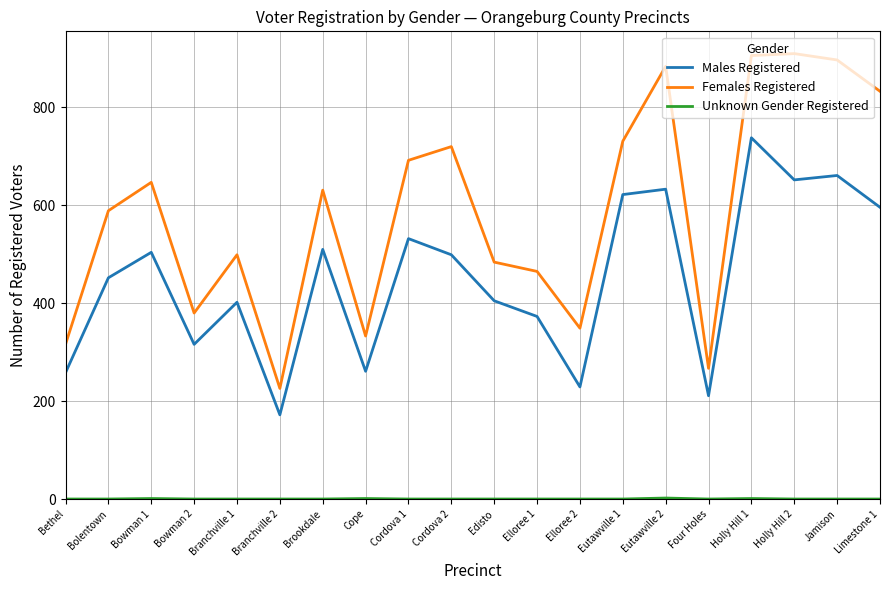

What is the total value across all series at Bethel?

574